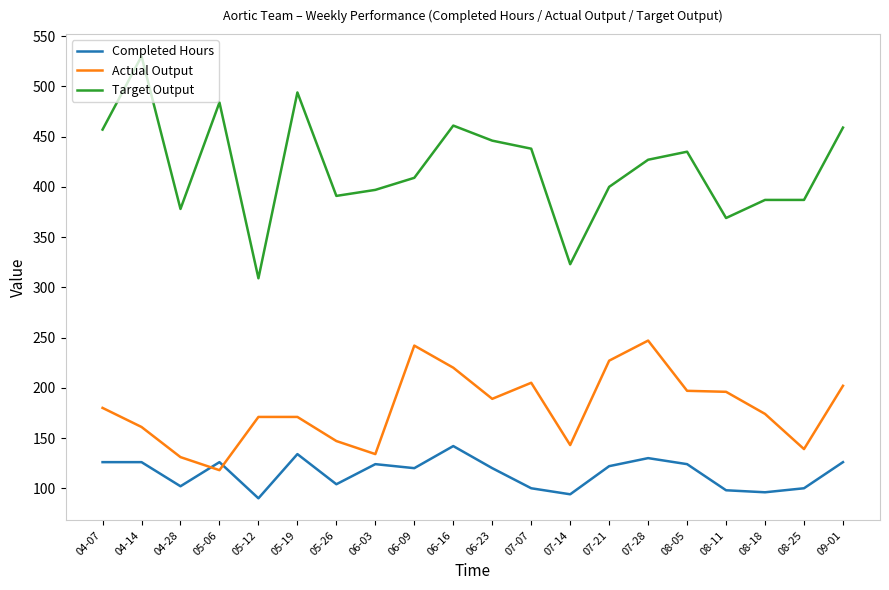

What is the greatest value displayed?

530